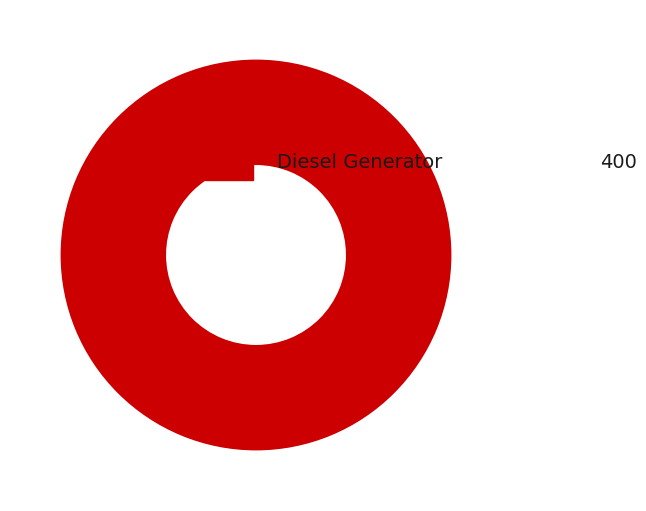

Does any single category account for the majority?

Yes